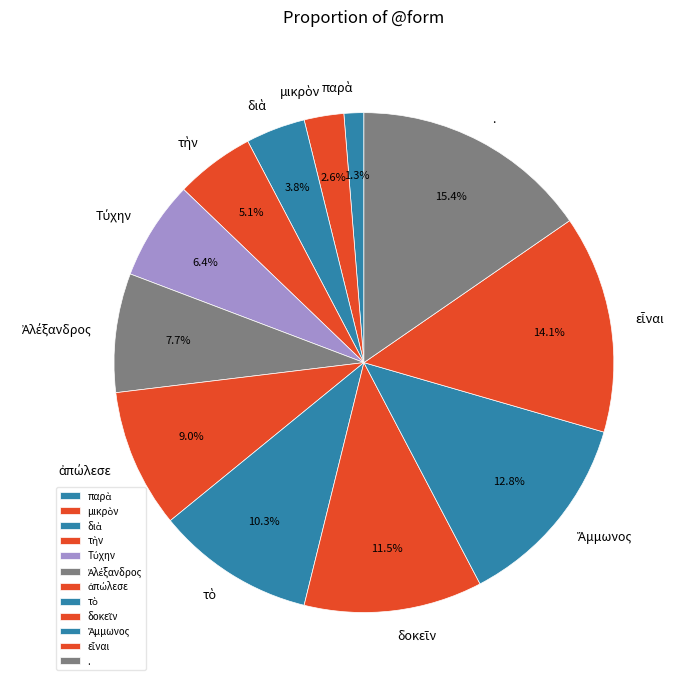

How many segments does this pie chart have?

12